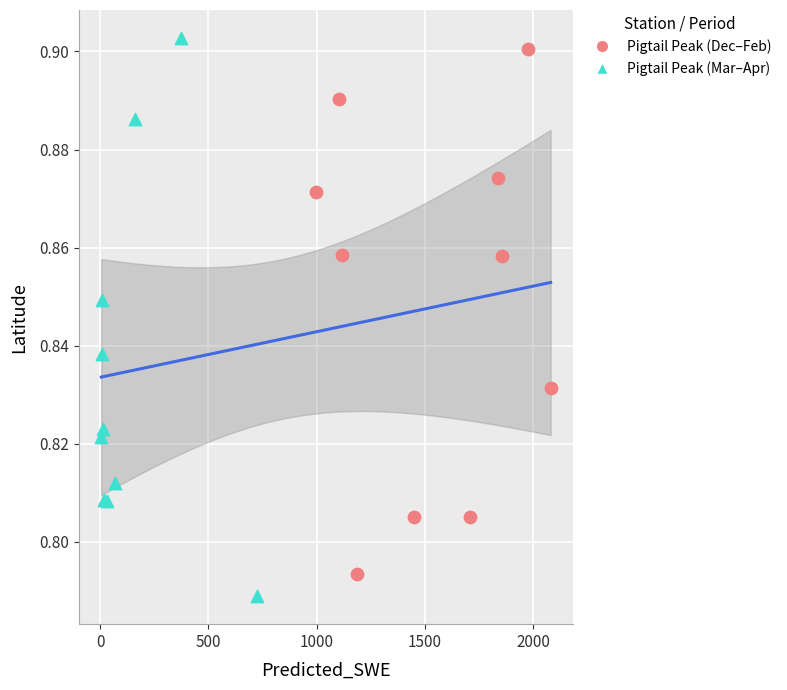

What are all the series names shown in the legend?

Pigtail Peak (Dec–Feb), Pigtail Peak (Mar–Apr)